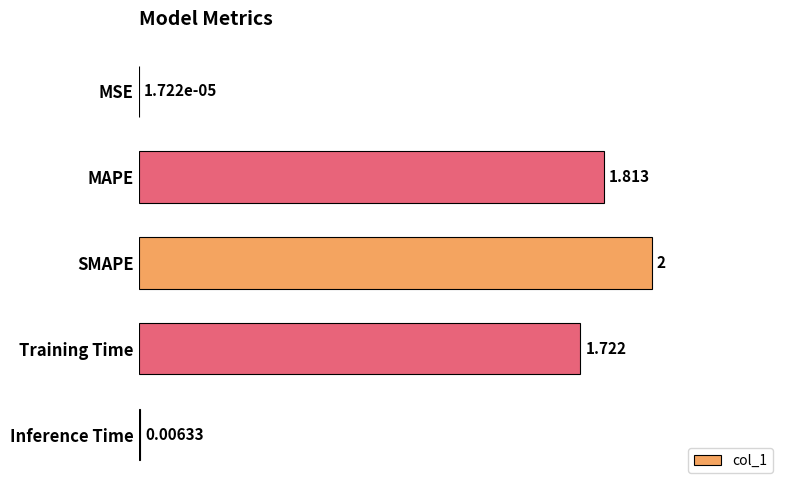

At which label is the value closest to 1?

Training Time